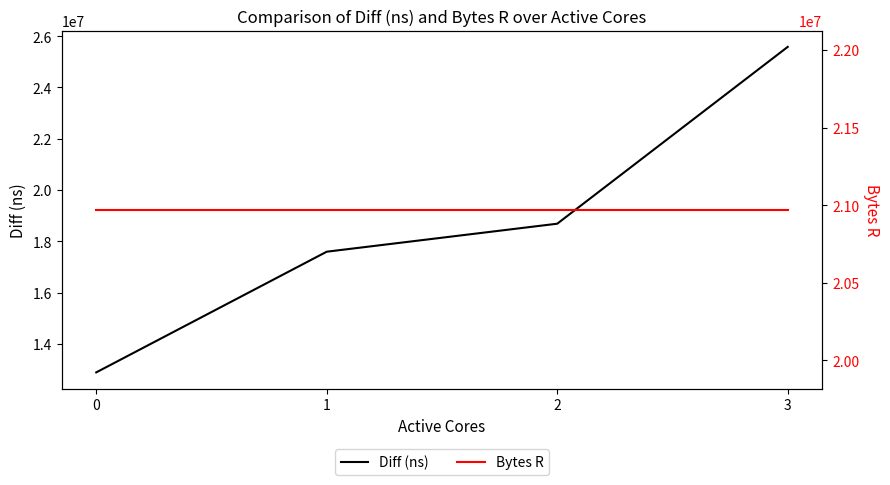

What is the value of the Bytes R point at the 1st from the left?

20971520